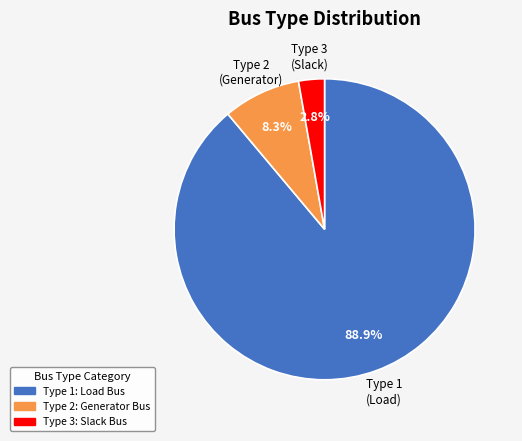

What percentage do Type 3 and Type 1 together represent?

91.7%